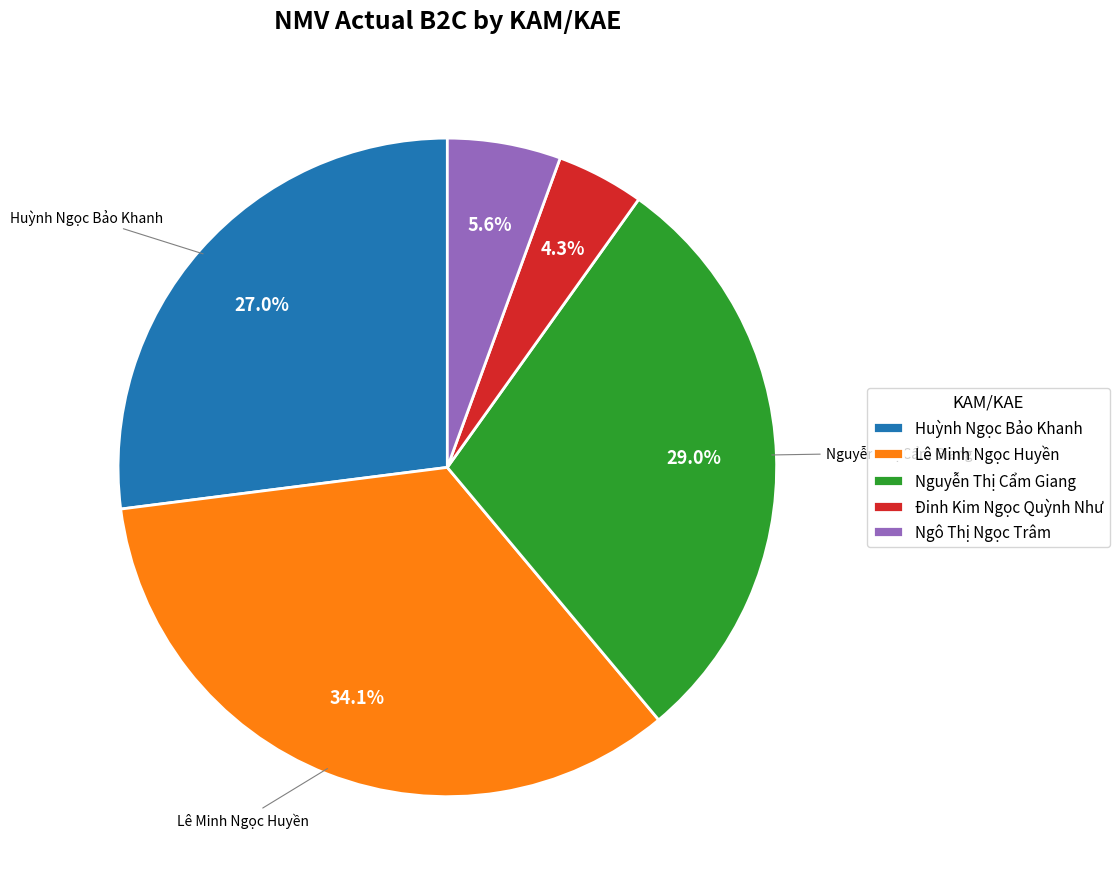

How many segments does this pie chart have?

5